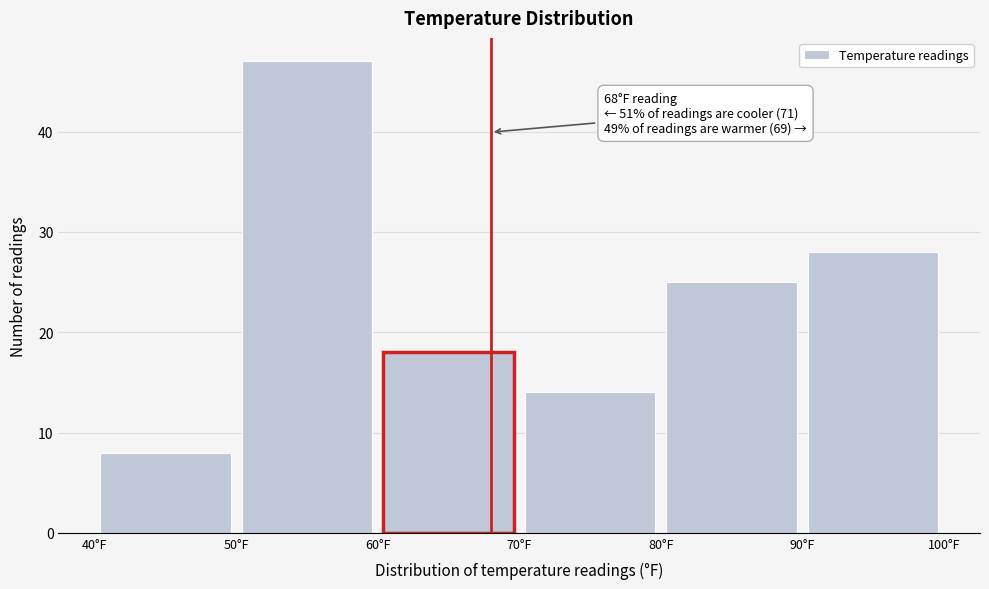

Over which range of the x-axis is the bar tallest?

50 to 60